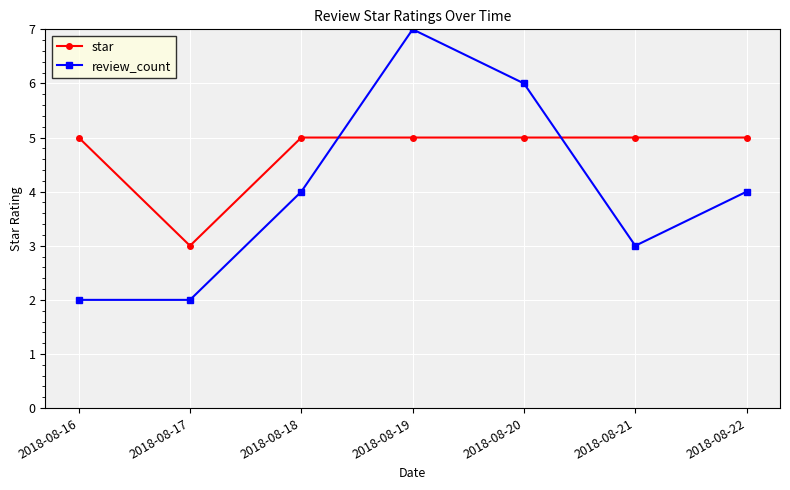

What is the value of the review_count point at the 1st from the left?

2